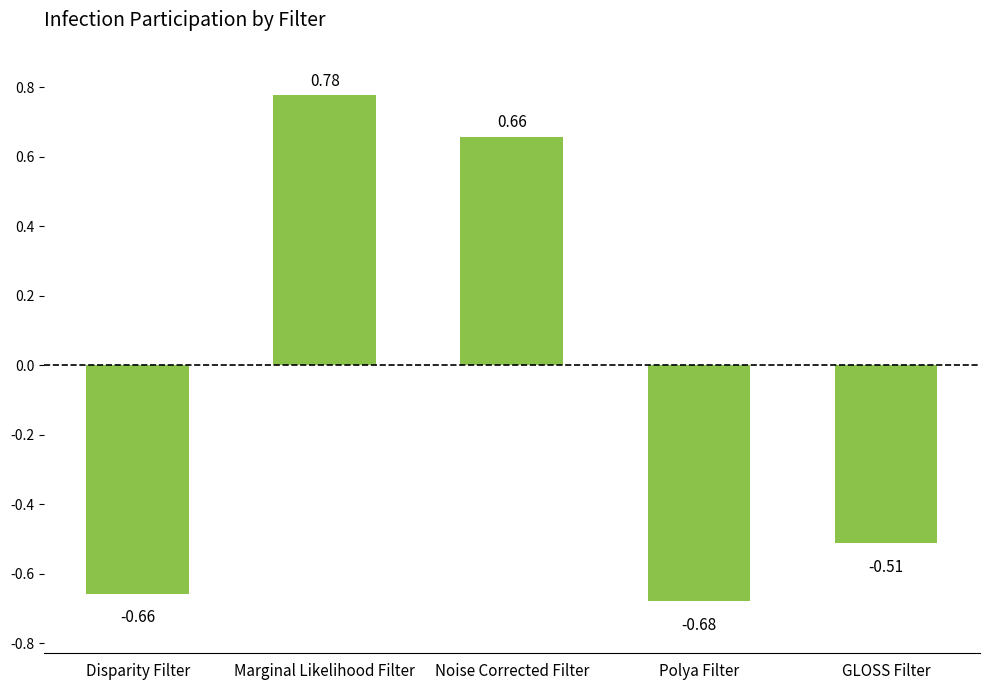

What is the label of the 5th bar from the right?

Disparity Filter